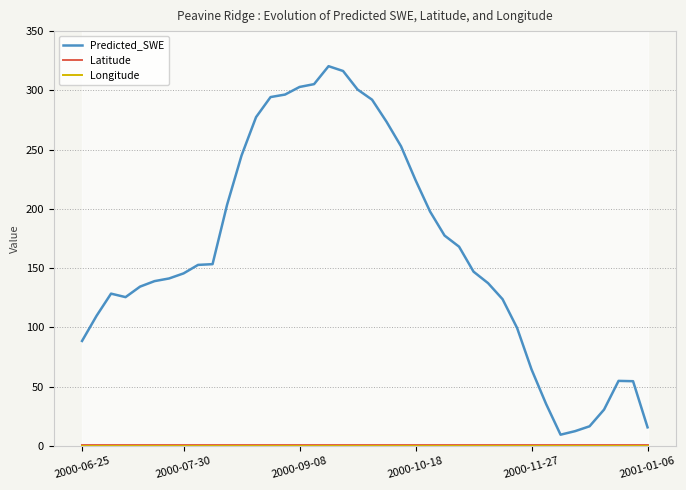

Is this an area chart (filled region under the line)?

No